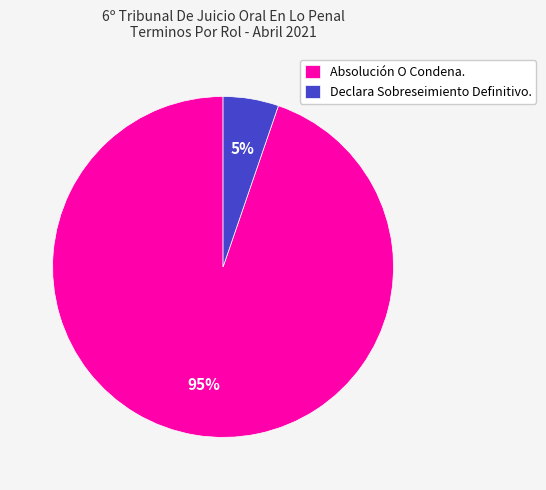

Do Declara Sobreseimiento Definitivo. and Absolución O Condena. together represent more than half of the pie?

Yes